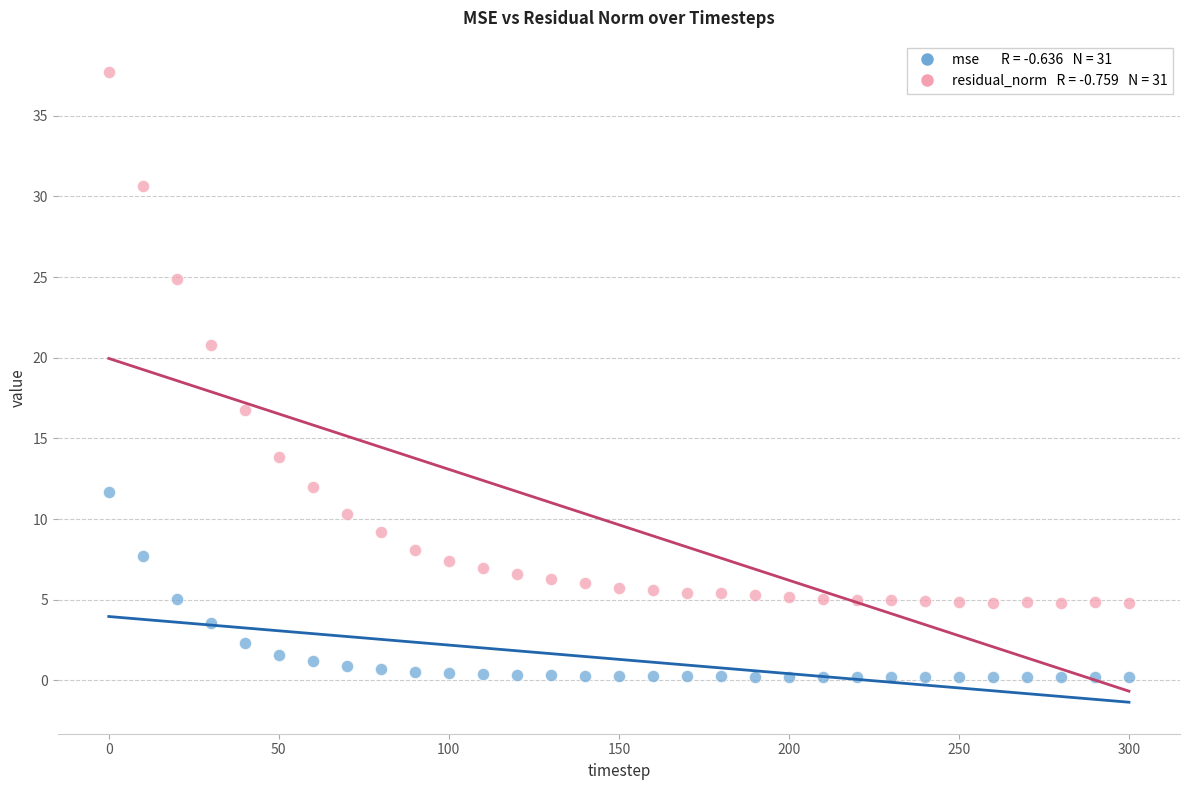

Across all data points, what is the range of Y values (max minus min)?

37.5